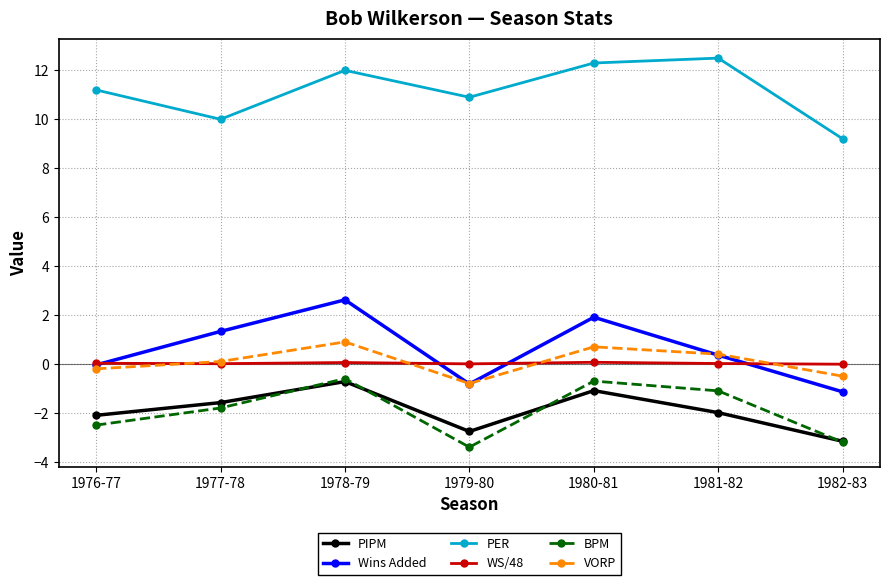

Which series has the largest range (max minus min)?

Wins Added